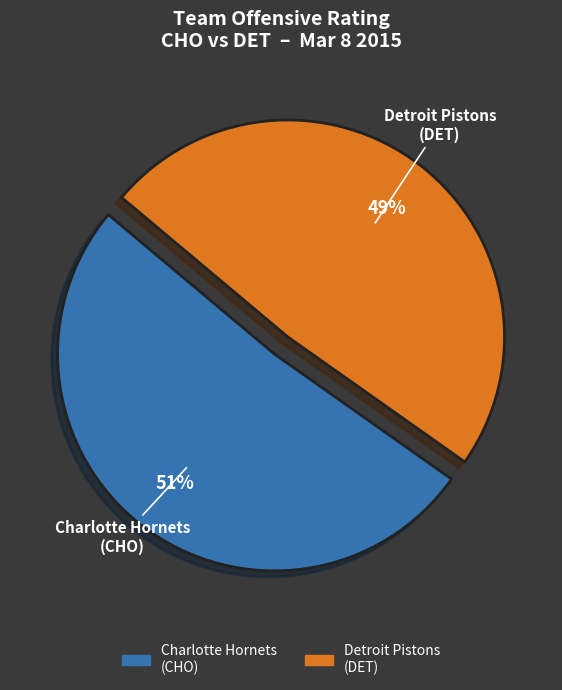

Does any single category account for the majority?

Yes